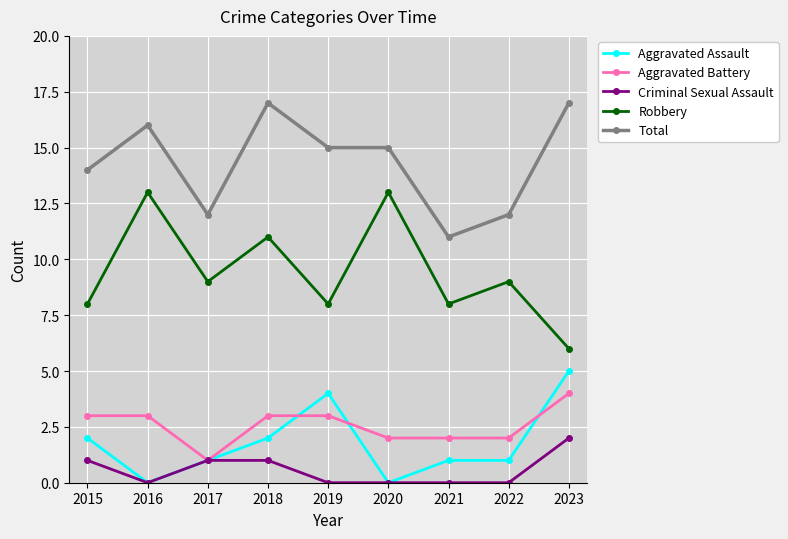

Which series has the largest total across all categories?

Total